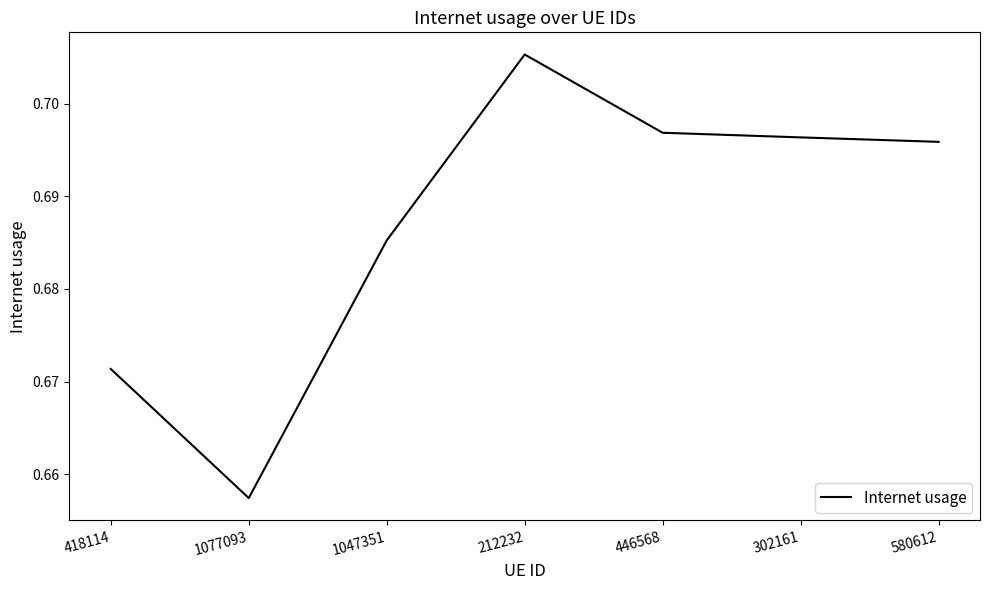

Which category has the highest value across all series?

212232